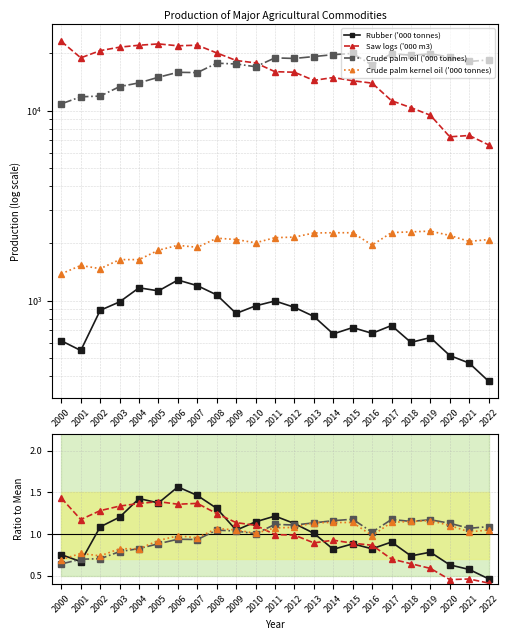

Which label corresponds to the largest value in the chart?

2006